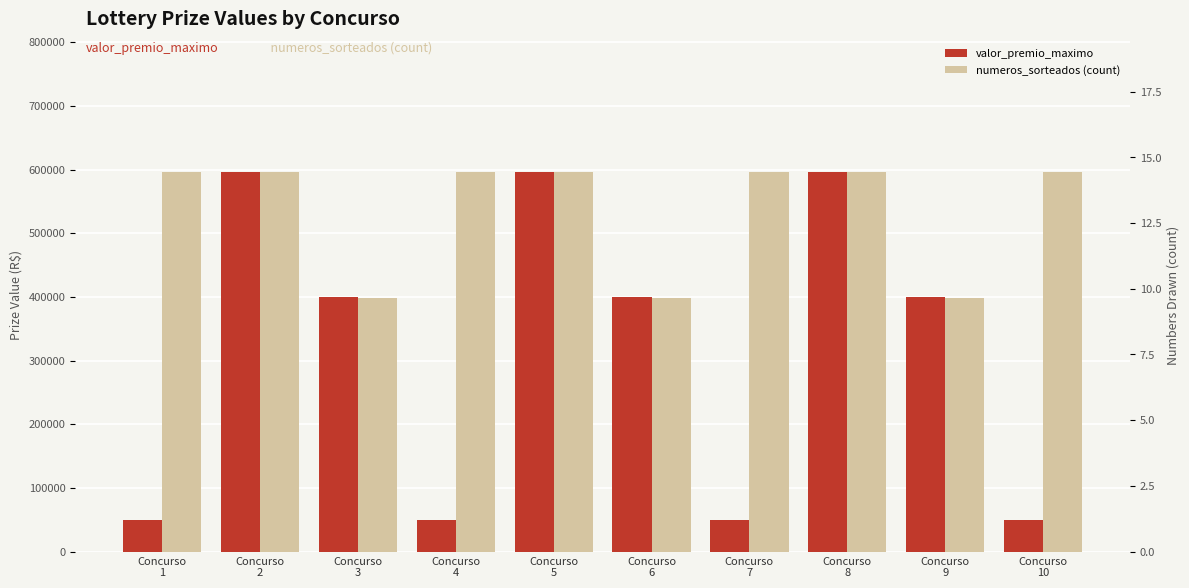

Reading left to right, list all the values displayed in this chart.

valor_premio_maximo: 49765.8	596323.7	400623.7	49765.8	596323.7	400623.7	49765.8	596323.7	400623.7	49765.8
numeros_sorteados (count): 596323.7	596323.7	397549.1	596323.7	596323.7	397549.1	596323.7	596323.7	397549.1	596323.7